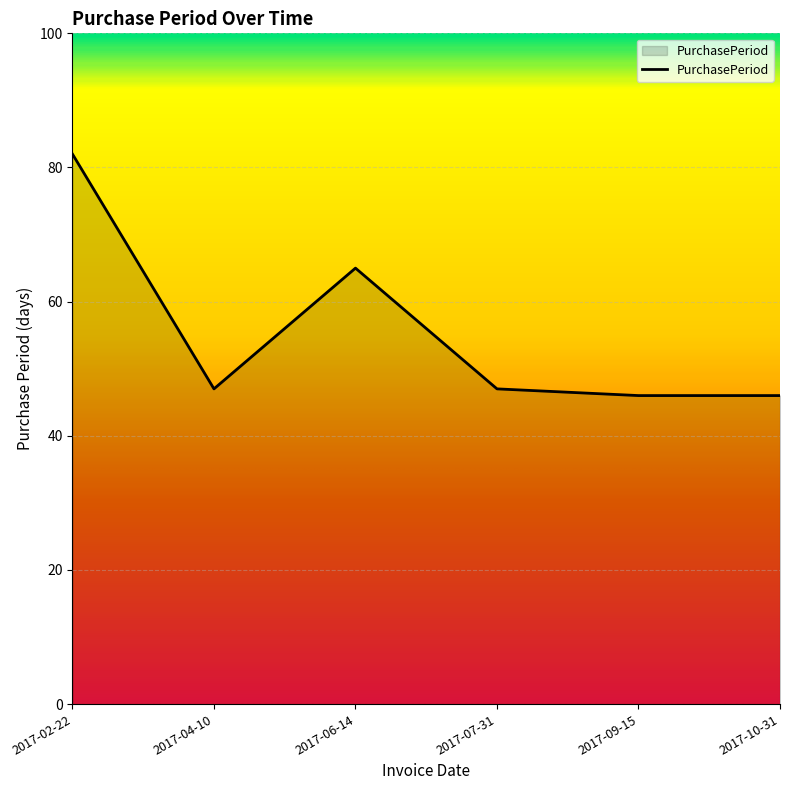

What position from the left is 2017-09-15?

5